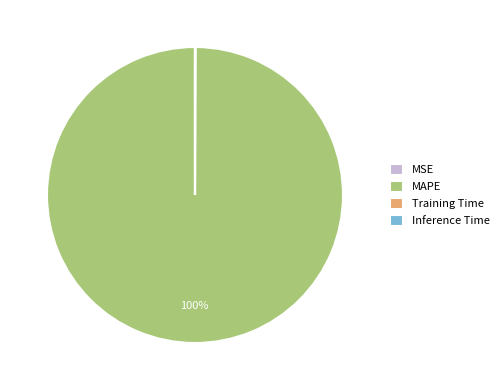

To the nearest percent, what portion does MAPE represent?

100%